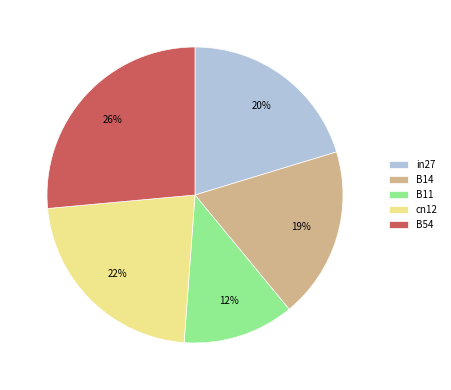

To the nearest percent, what is the average slice percentage?

20%